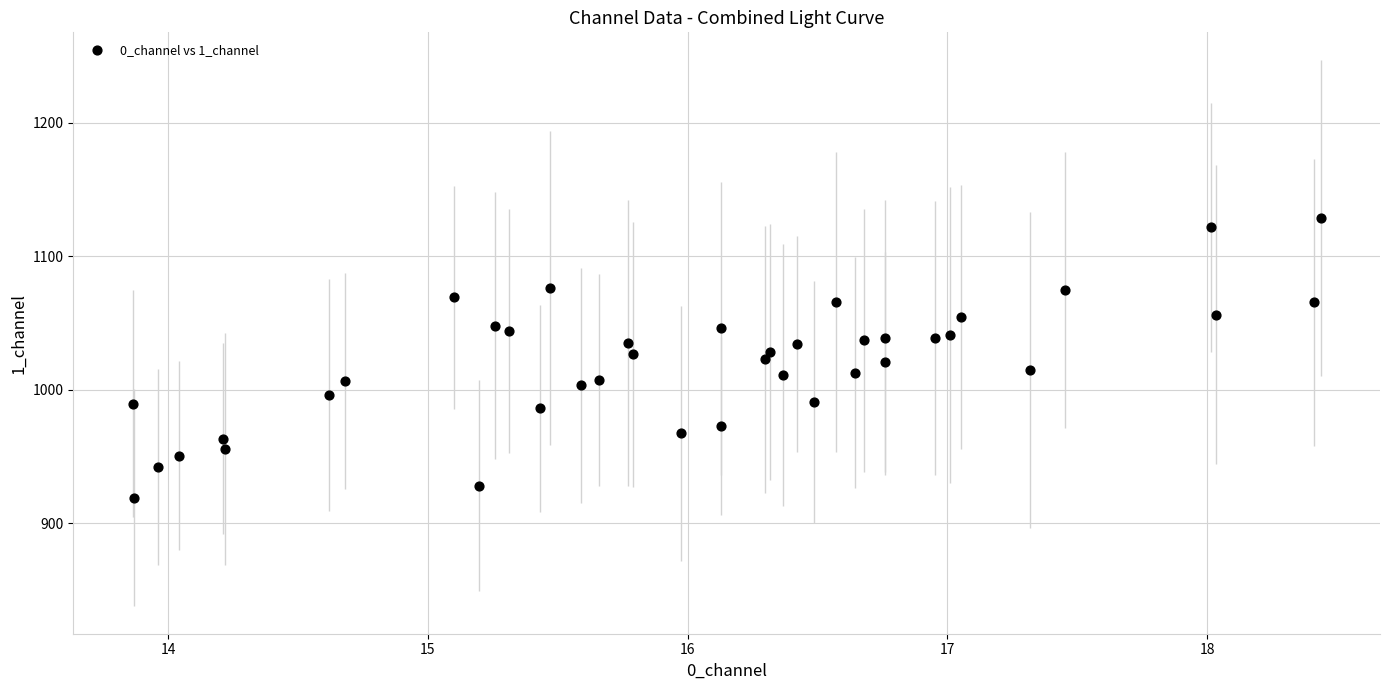

What is the range of X values (max minus min)?

4.6